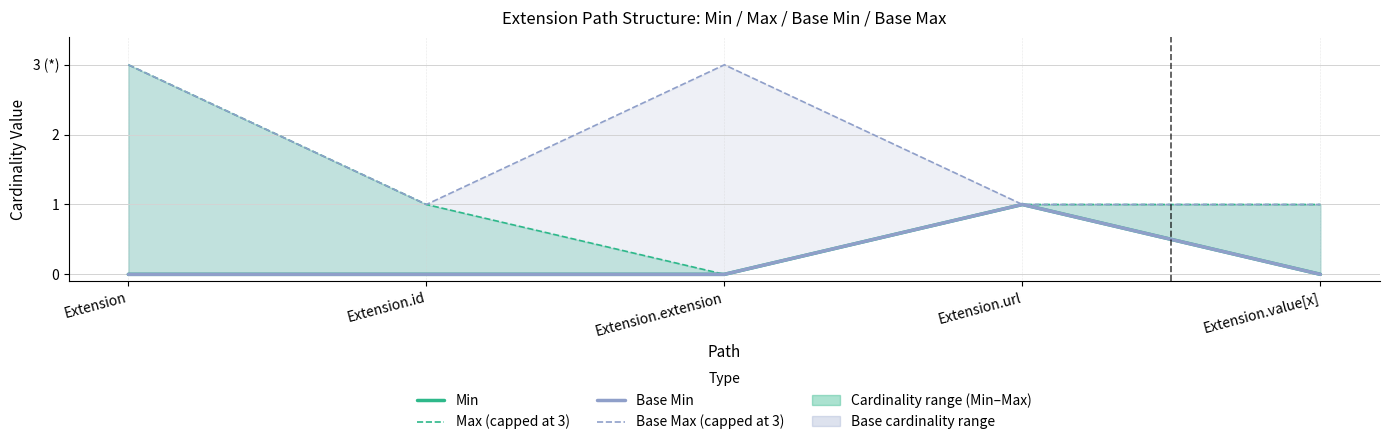

The Max (capped at 3) series shows 3 at Extension. True or false?

True